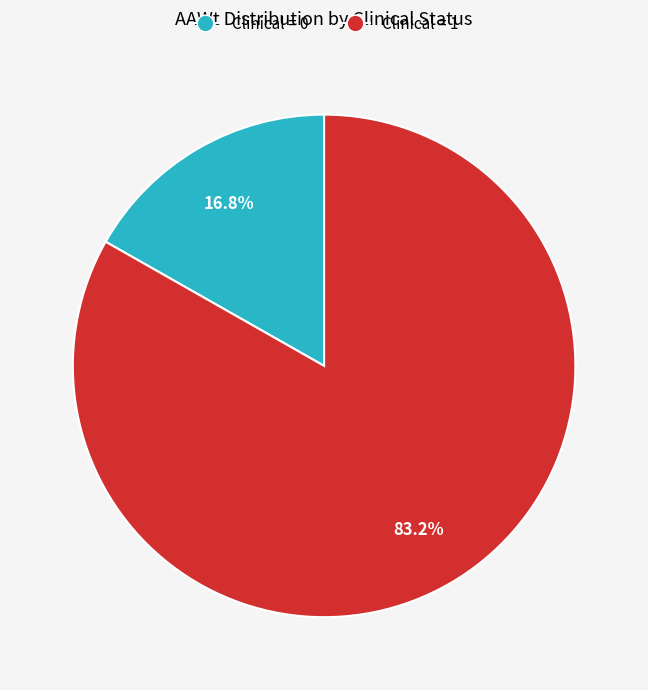

Which slice is the largest?

Clinical = 1